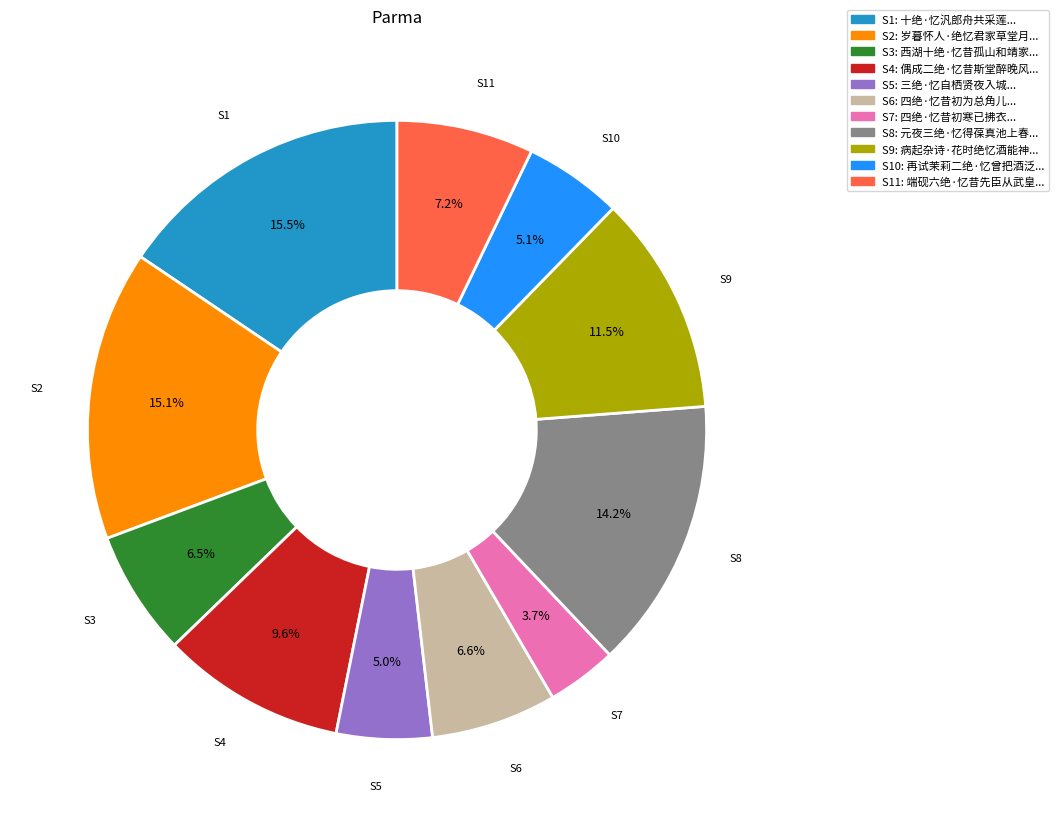

How many slices are in this pie chart?

11